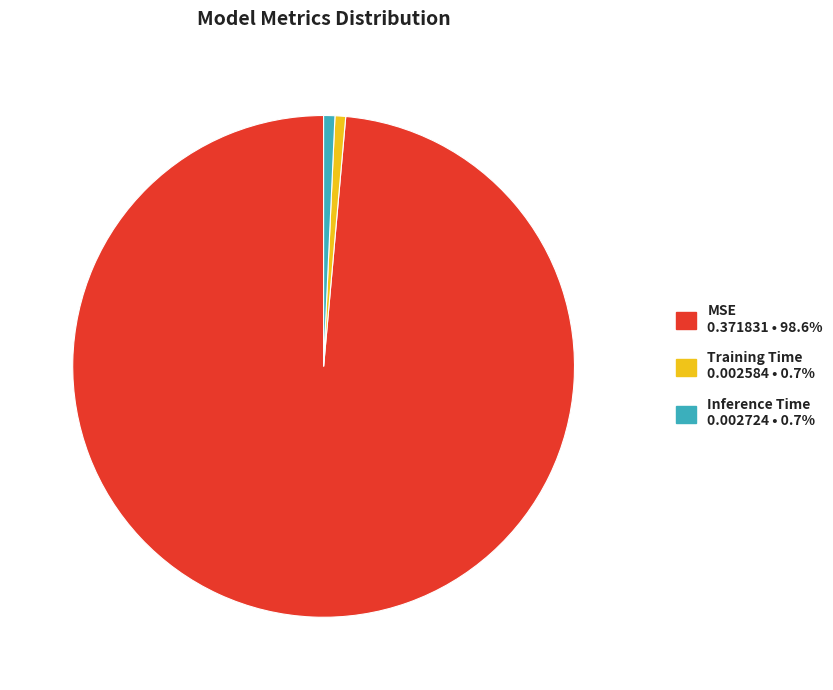

What is the majority slice?

MSE